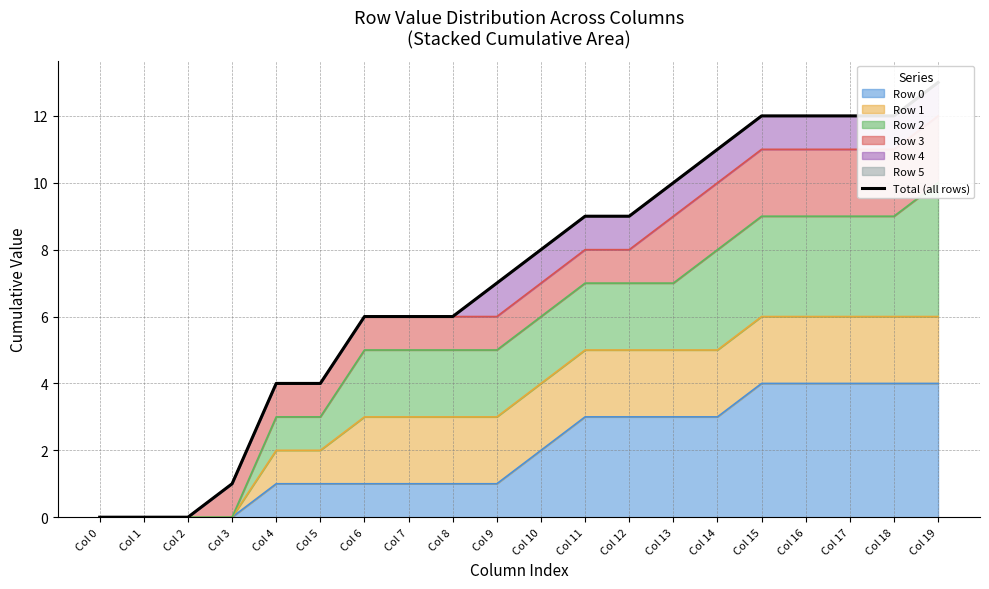

What is the change in value from Col 6 to Col 15?

+6